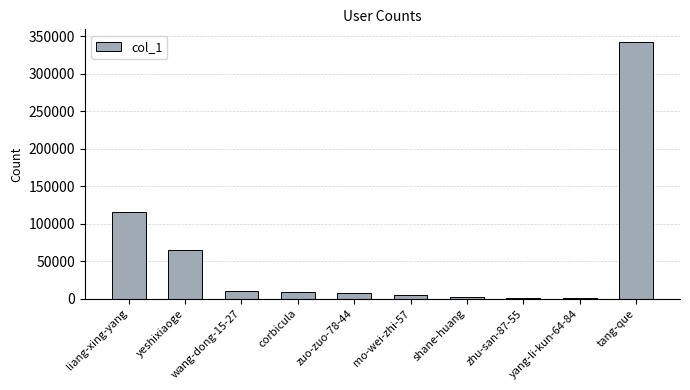

What is the sum of all values?

558405